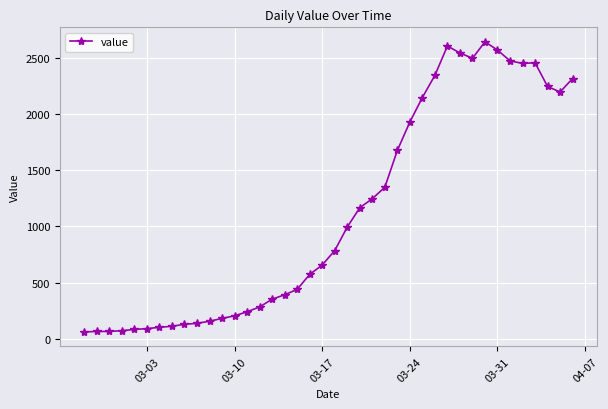

What is the sum of all values?

44980